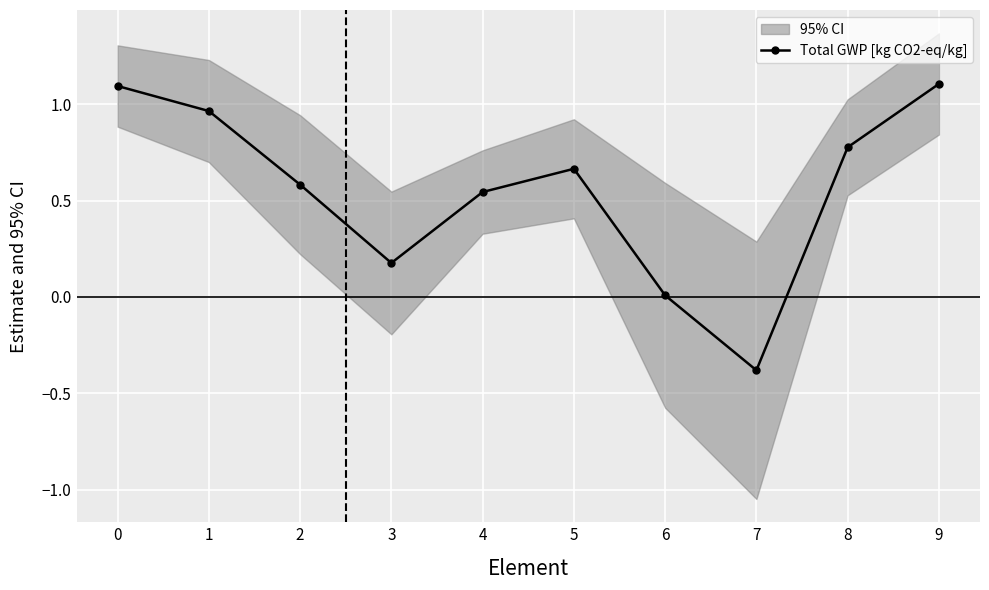

Reading left to right, list all the values displayed in this chart.

1.1	1.0	0.6	0.2	0.5	0.7	0.0	-0.4	0.8	1.1